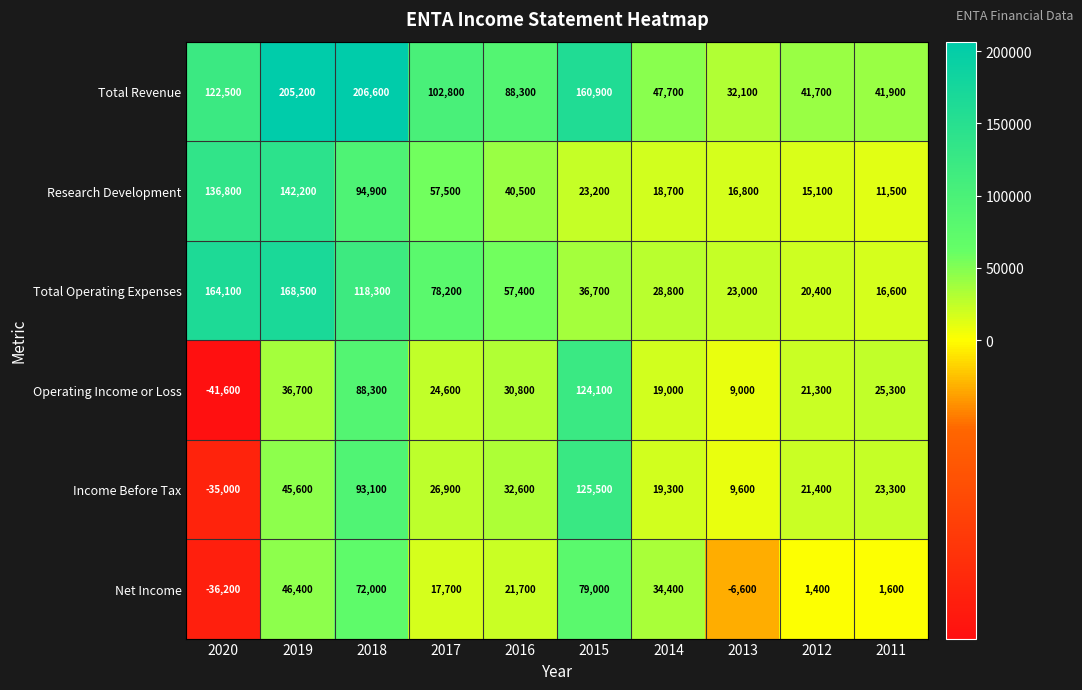

What is the difference between the highest and lowest values at 2011?

40300